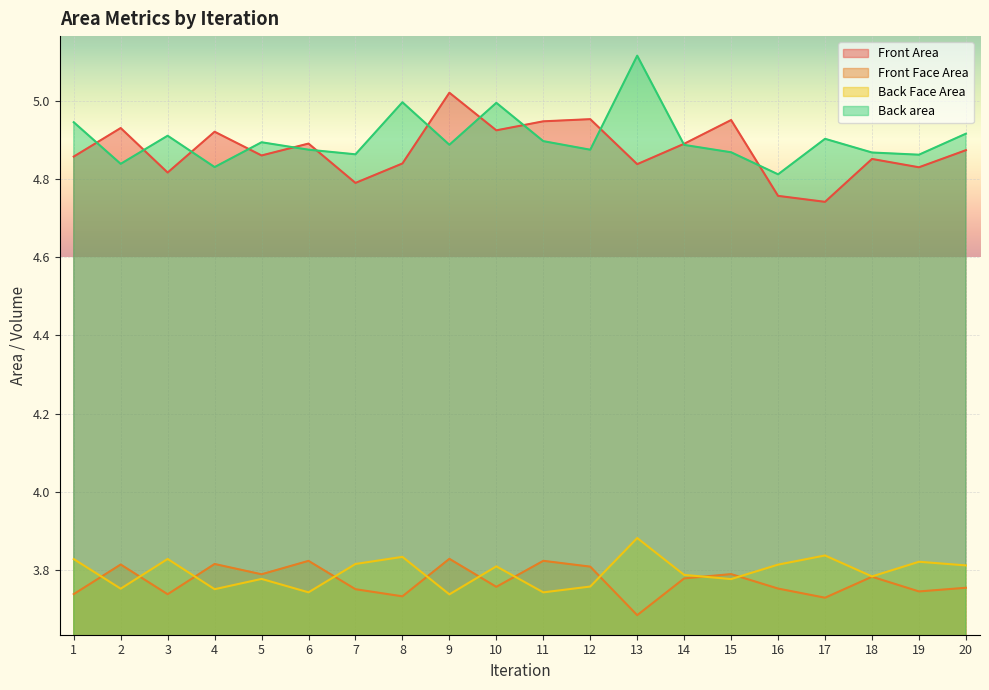

What is the value of the Back area point at the 7th from the left?

4.9